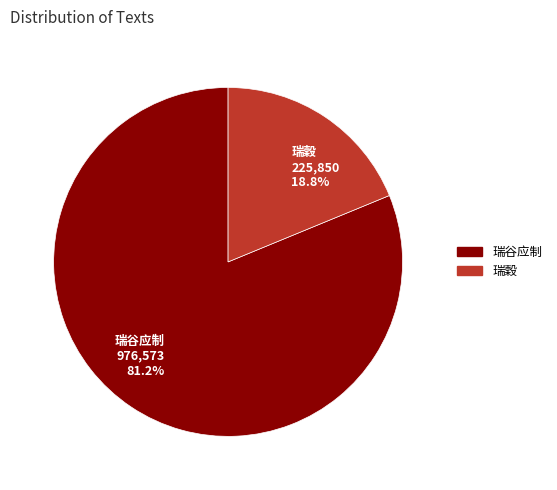

Does any single category account for the majority?

Yes